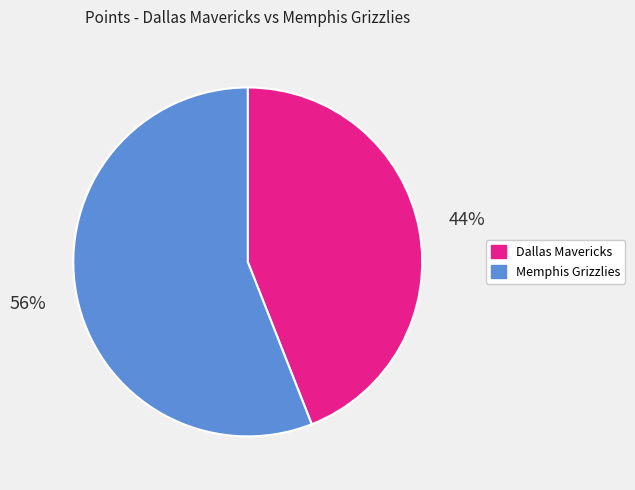

Does Dallas Mavericks represent more than half of the total?

No